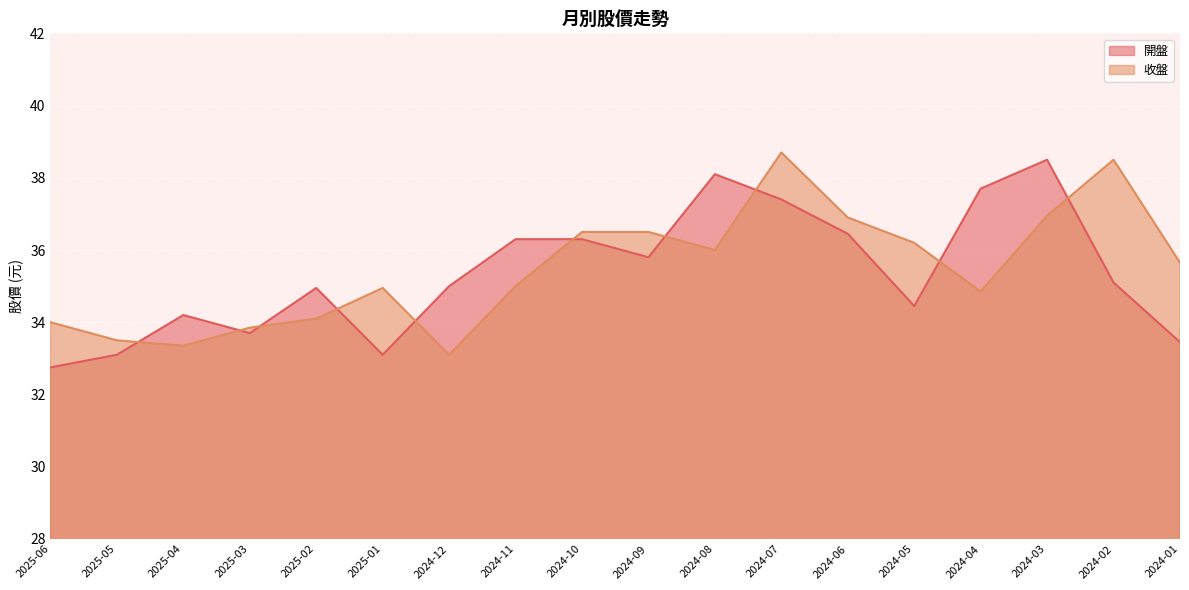

What is the lowest value of the 開盤 series?

32.8